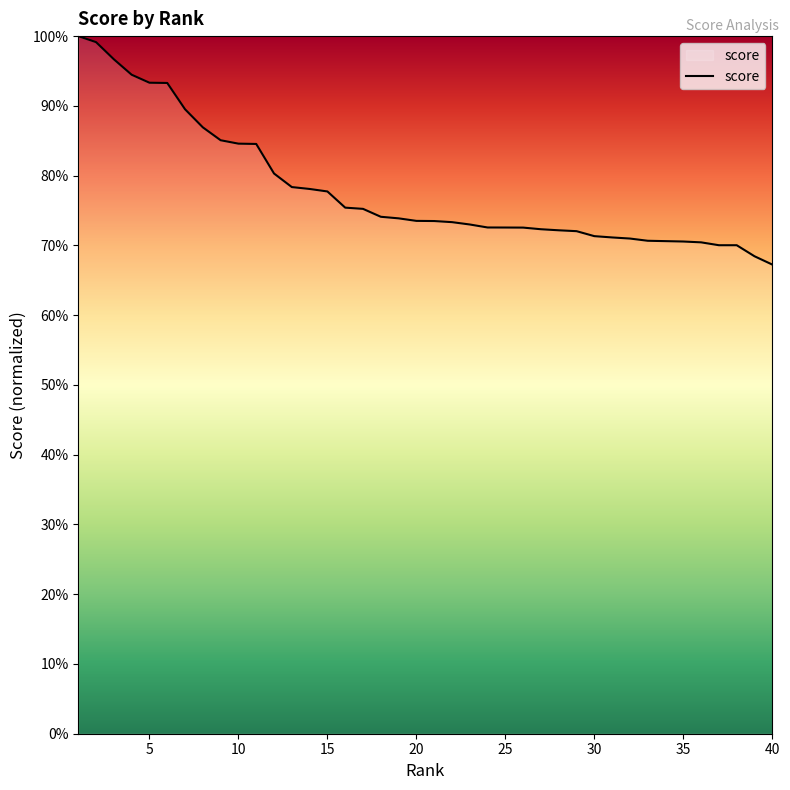

What is the difference between the maximum and minimum values?

32.8